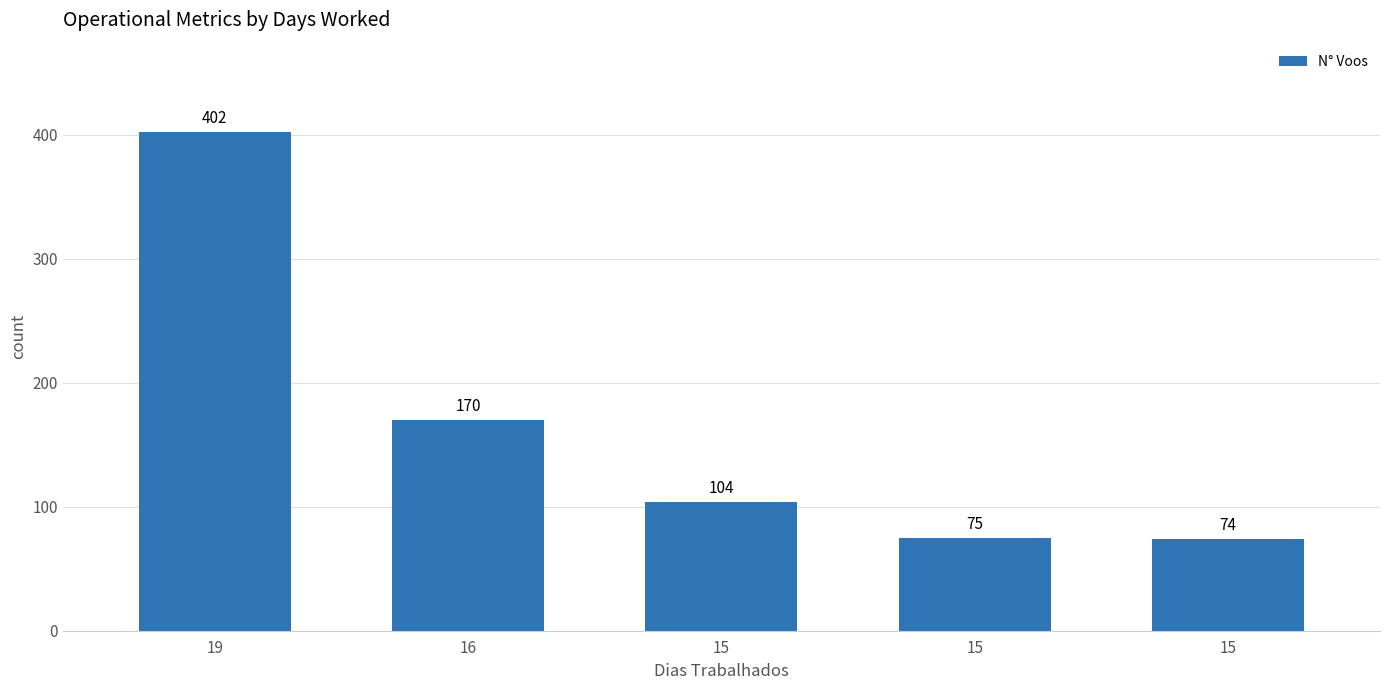

What is the smallest value displayed?

74